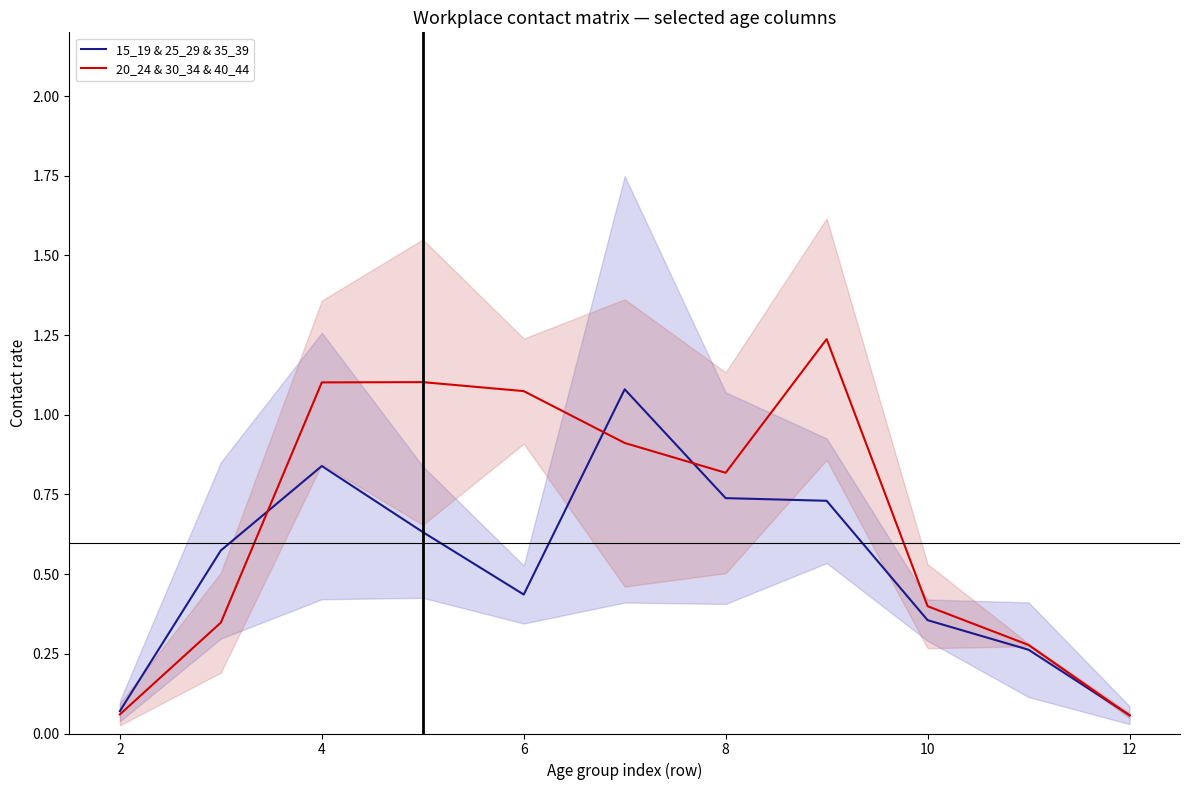

The 20_24 & 30_34 & 40_44 series shows 1.3 at 8. True or false?

False